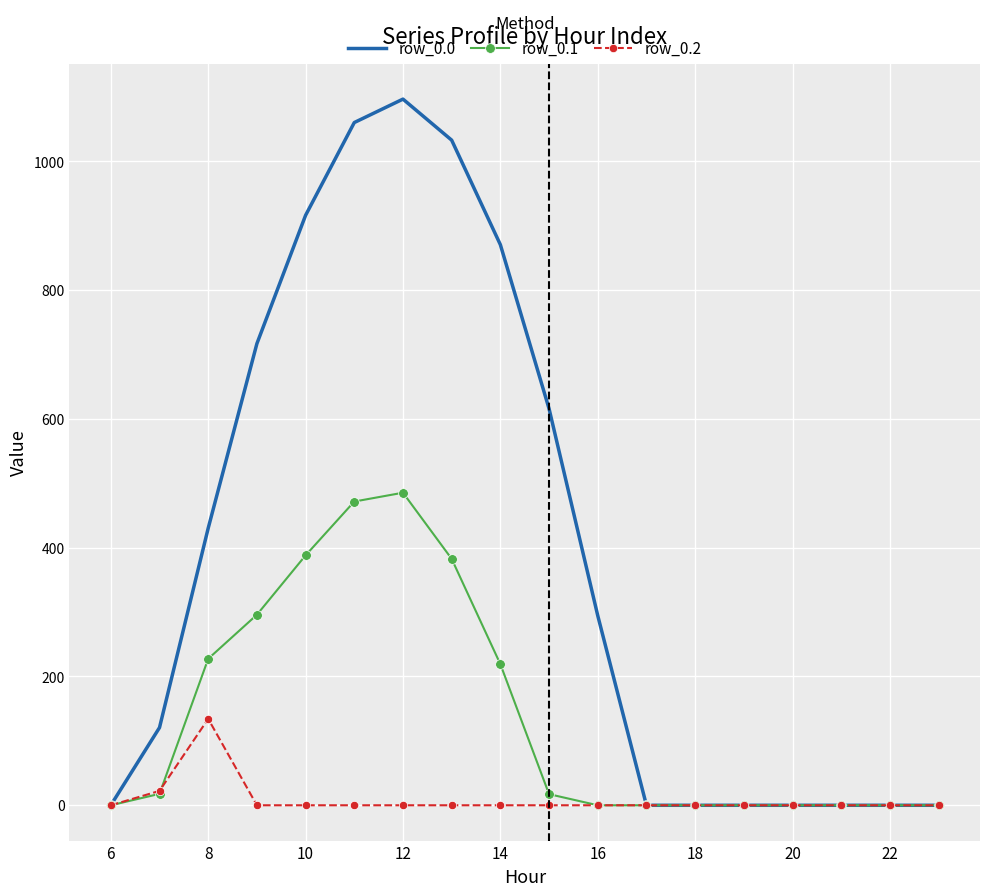

Which series has the widest spread of values?

row_0.0